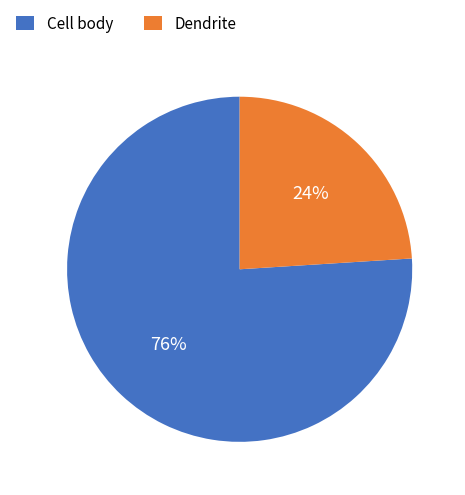

Between Cell body and Dendrite, which is larger?

Cell body